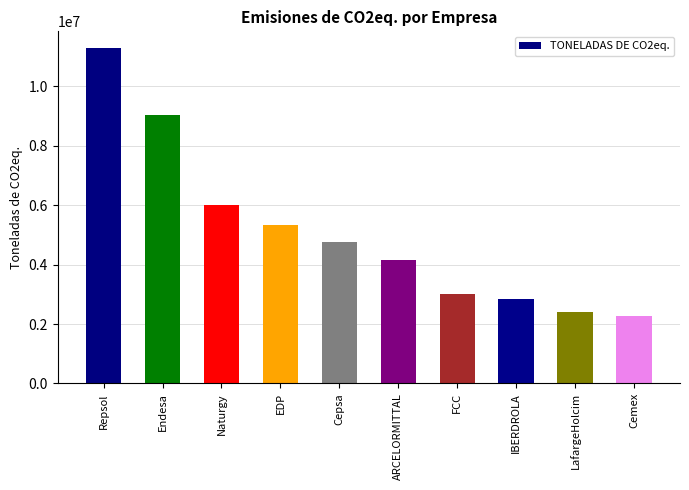

At which label does the data first exceed 4753583?

Repsol